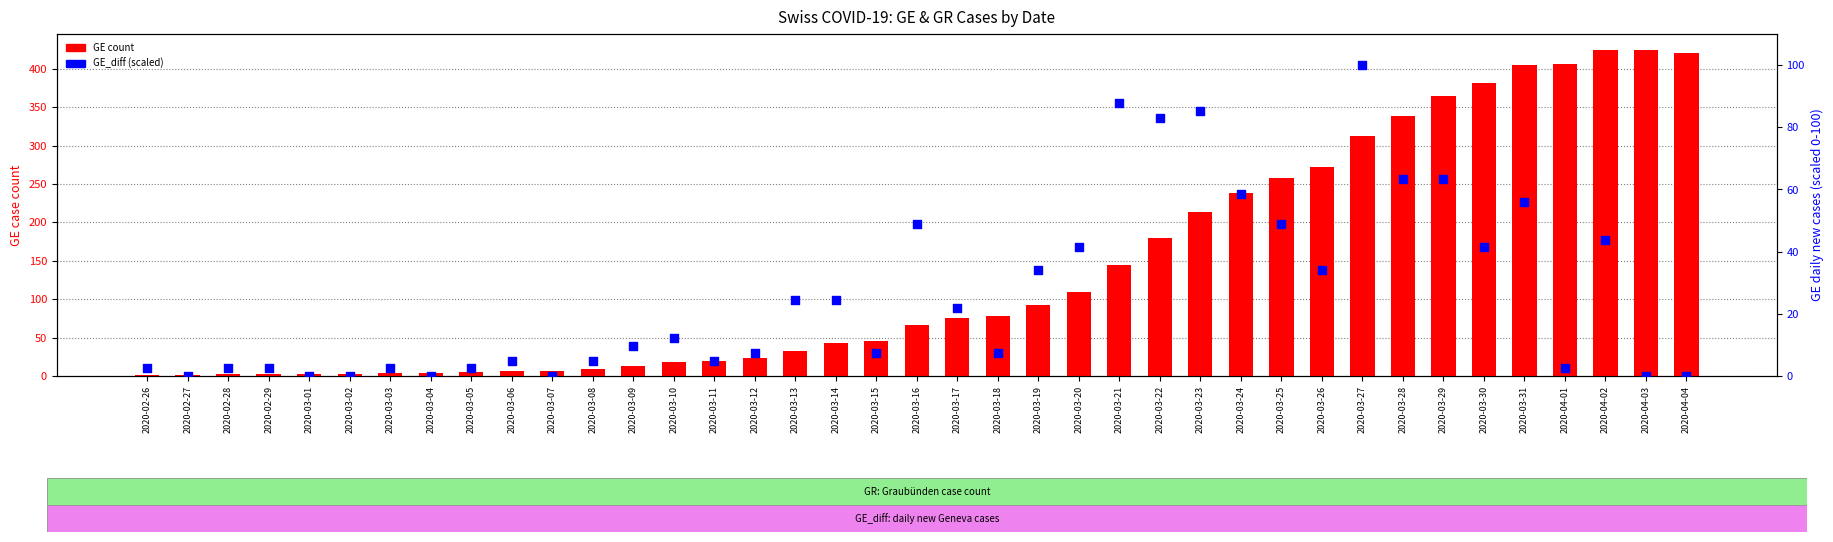

What is the total value across all series at 2020-03-24?

296.5